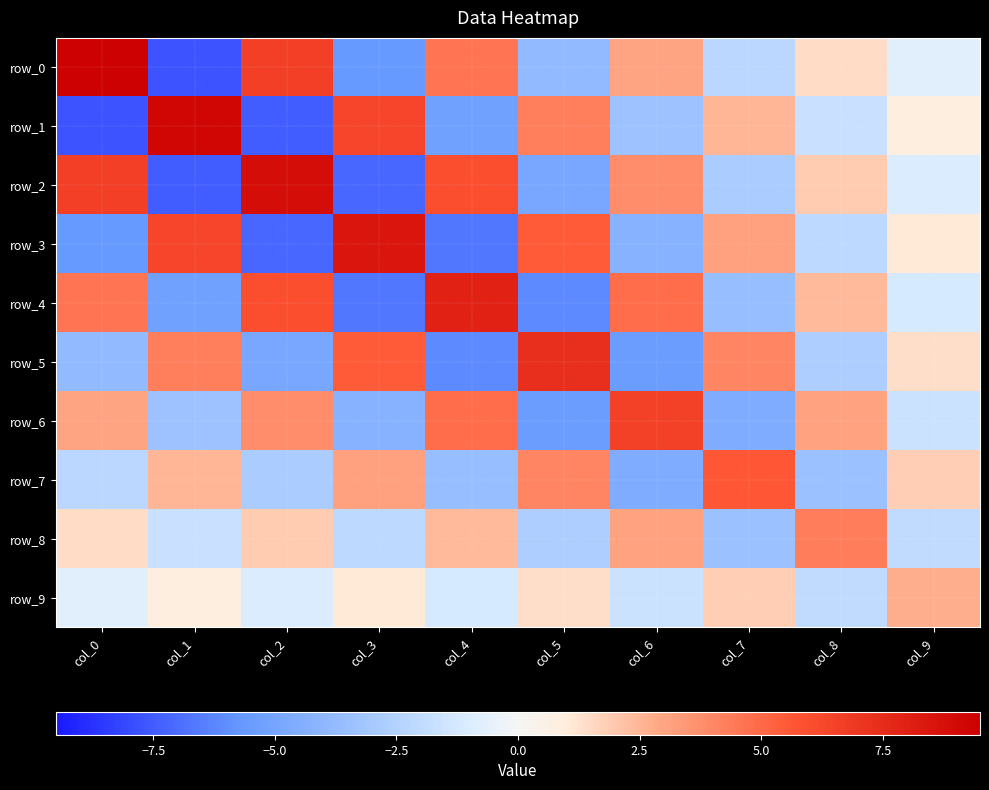

Rank the series by their maximum value, from highest to lowest.

row_0, row_1, row_2, row_3, row_4, row_5, row_6, row_7, row_8, row_9